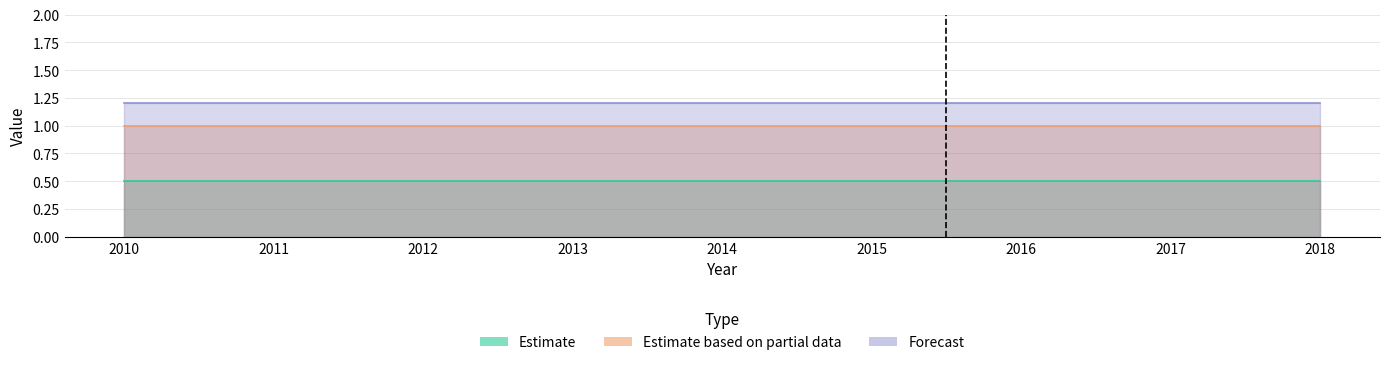

How many data points does each series have?

9